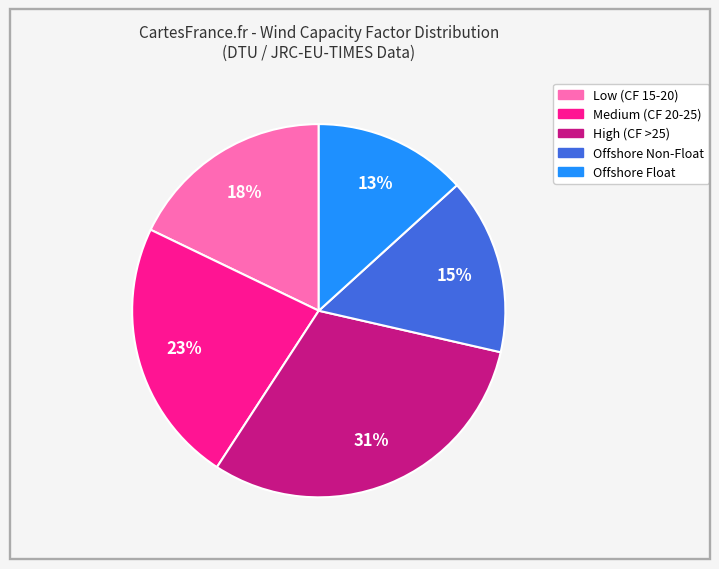

Does any single category account for the majority?

No